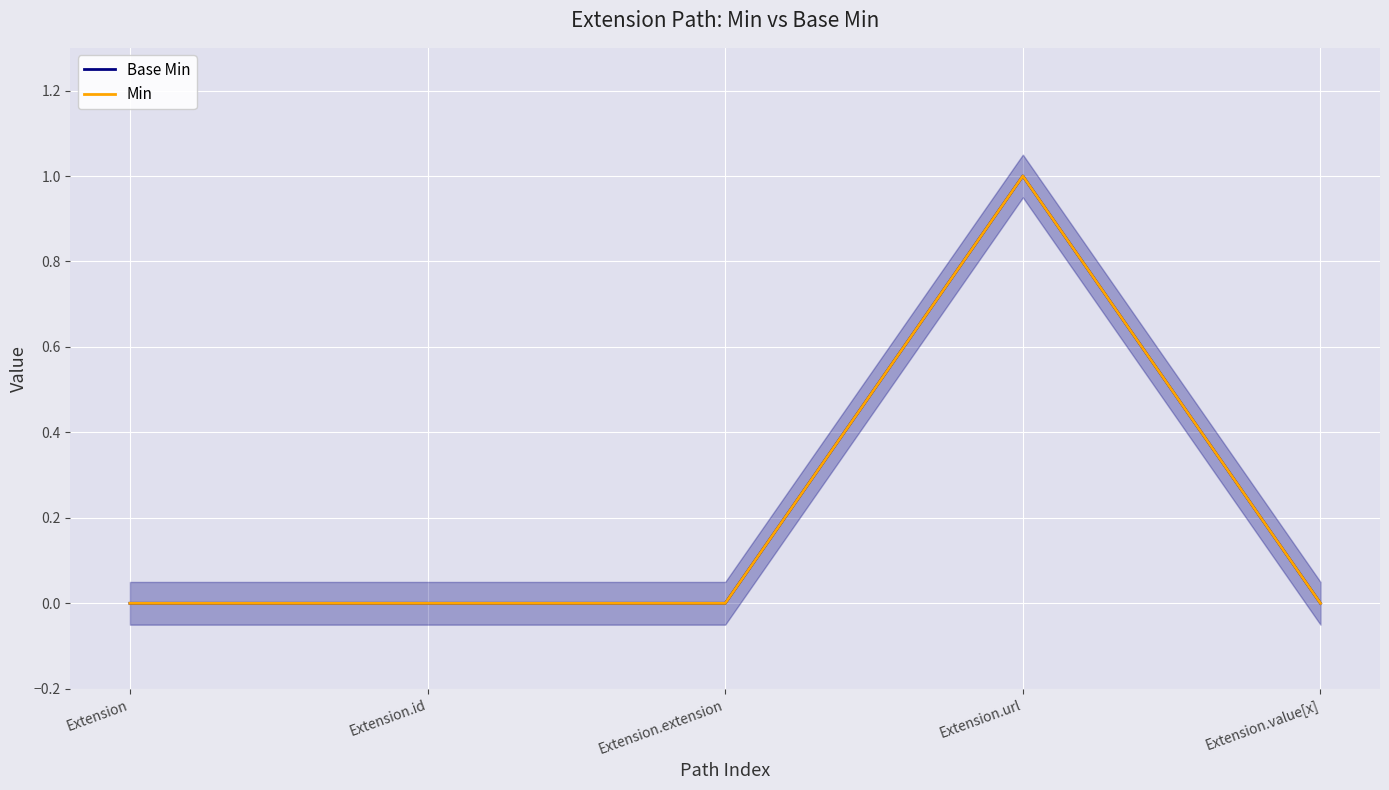

How many data points in Min are above 0?

1